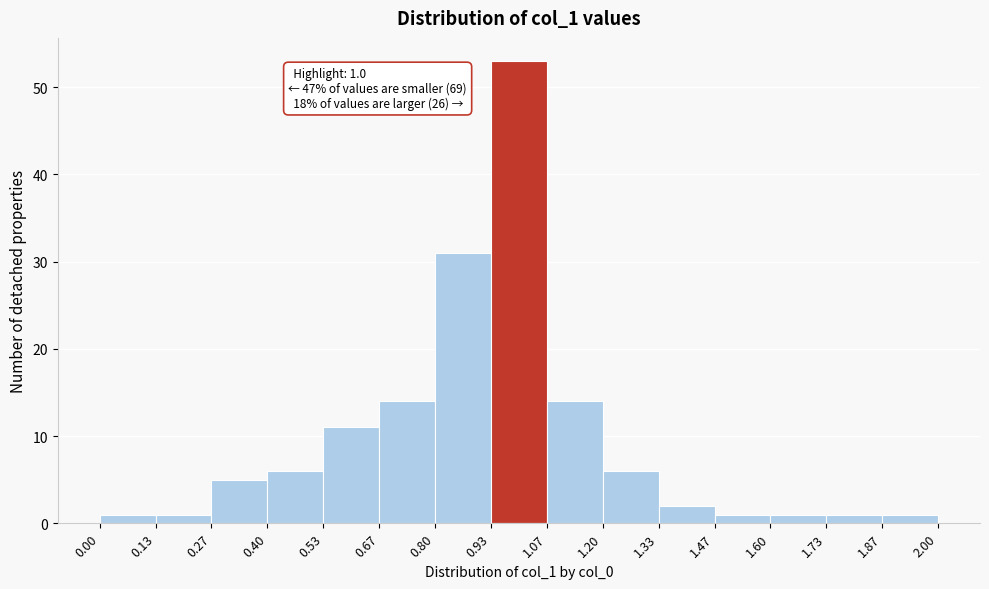

Which range on the x-axis has the tallest bar?

0.93 to 1.07